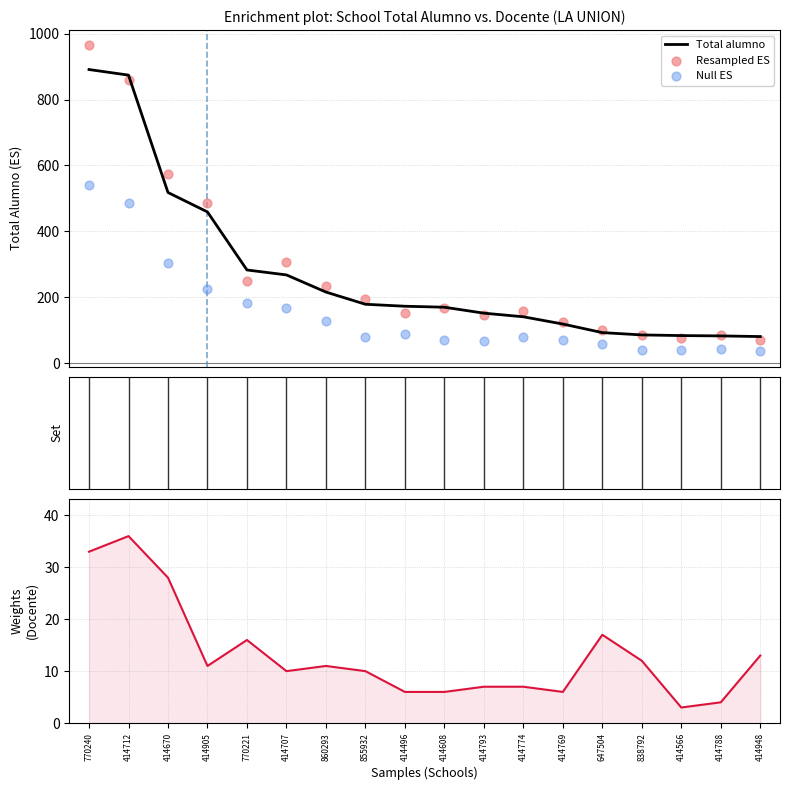

Which series contains the highest Y value?

Resampled ES